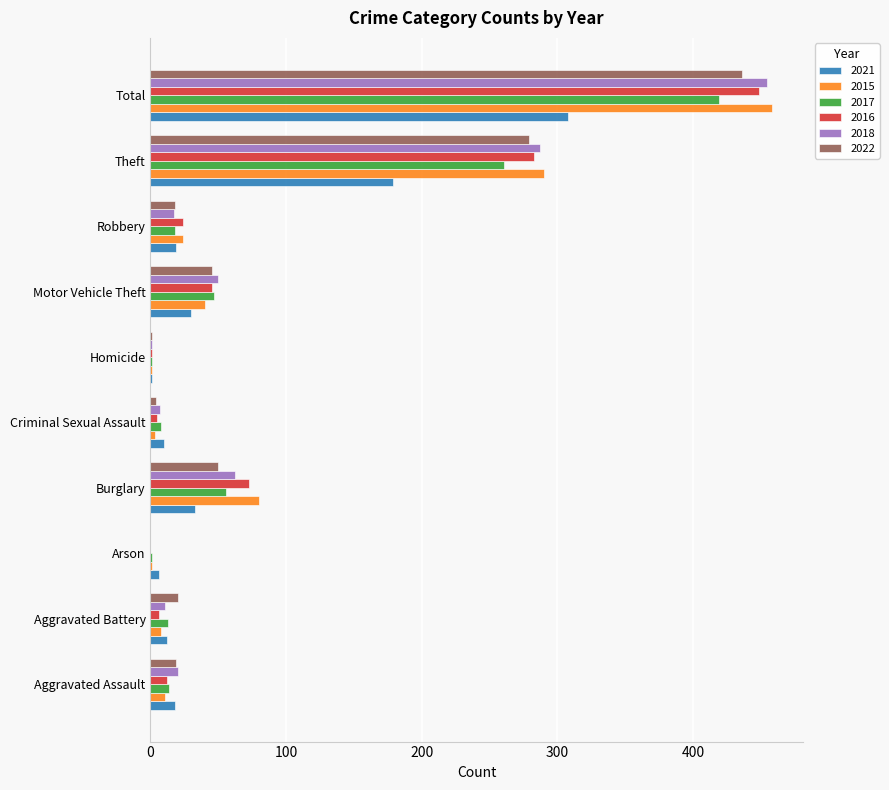

True or false: 2015 has a value of 458 at Total.

True